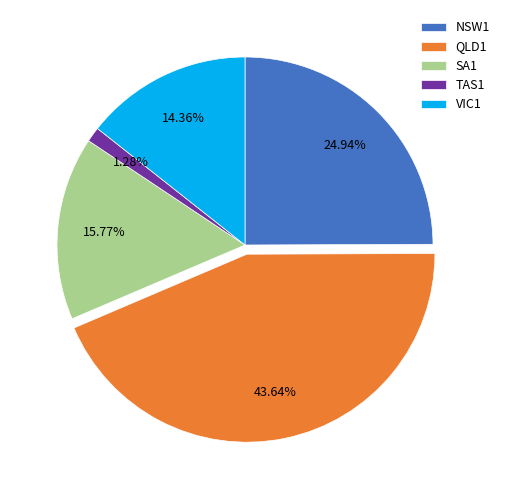

The SA1 slice represents 16% of the pie. True or false?

True